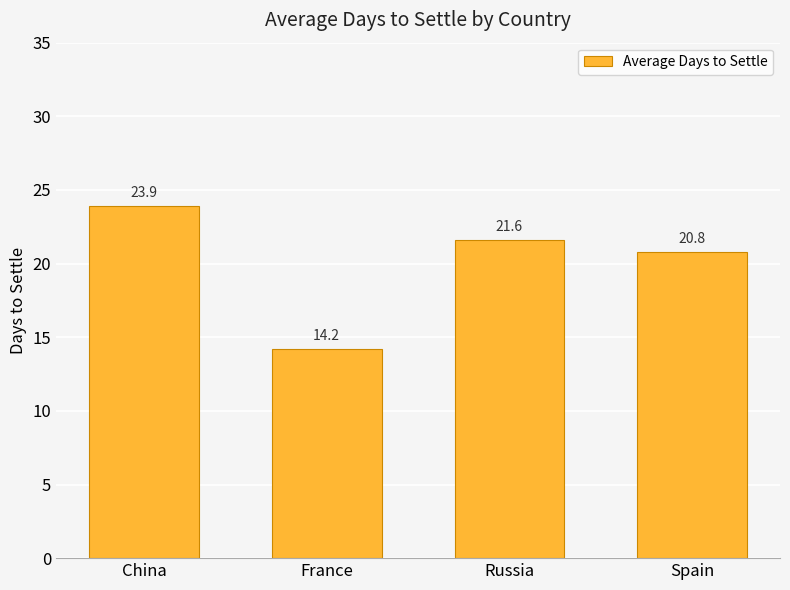

At which category does the chart reach its peak across all series?

China